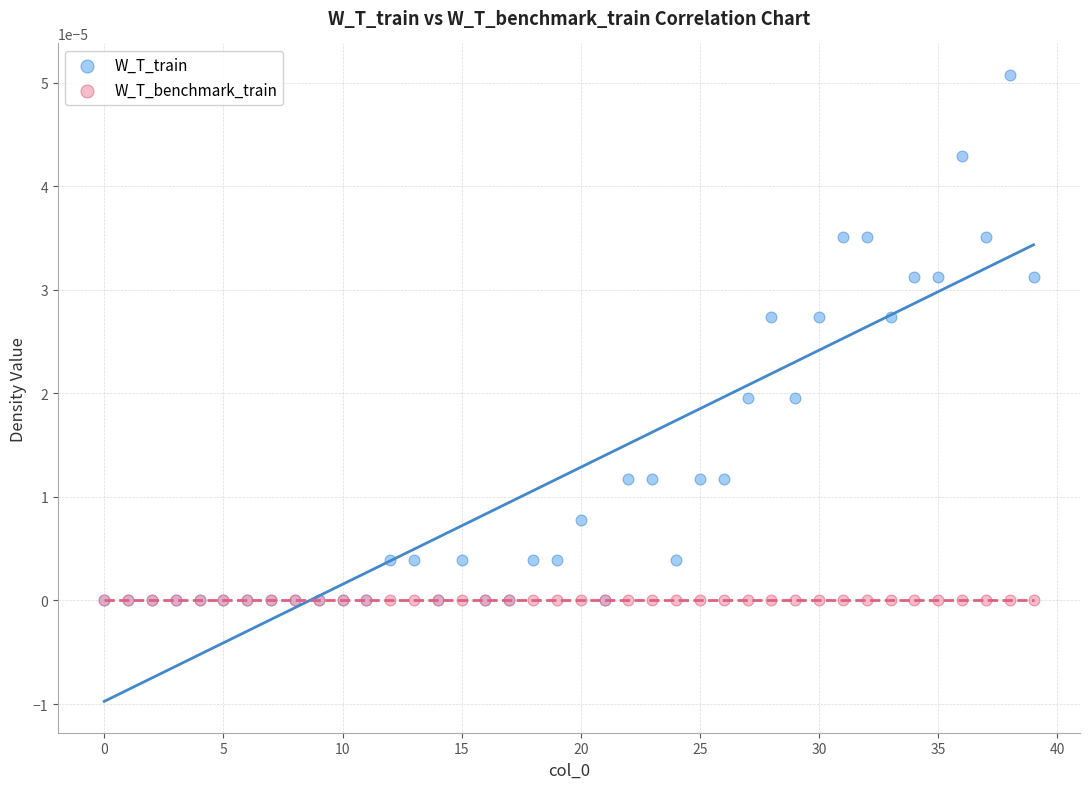

Which series contains the highest Y value?

W_T_train